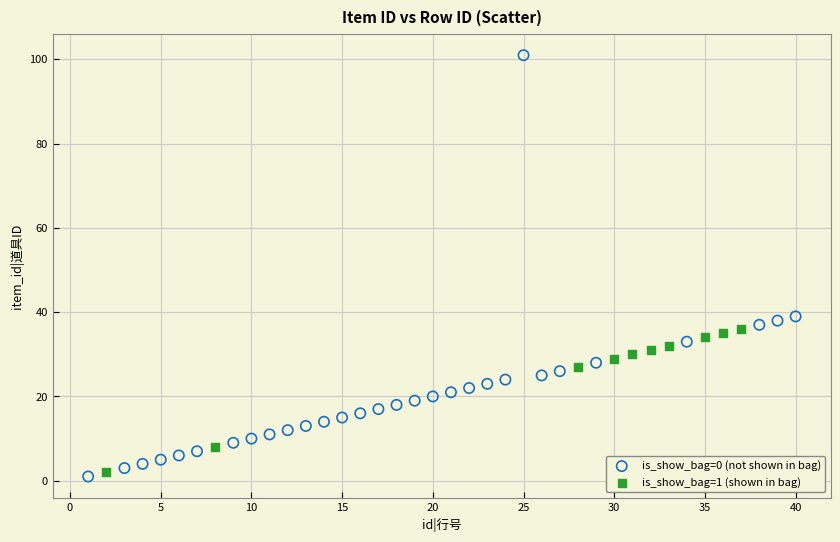

Which series has the largest Y range (max minus min)?

is_show_bag=0 (not shown in bag)